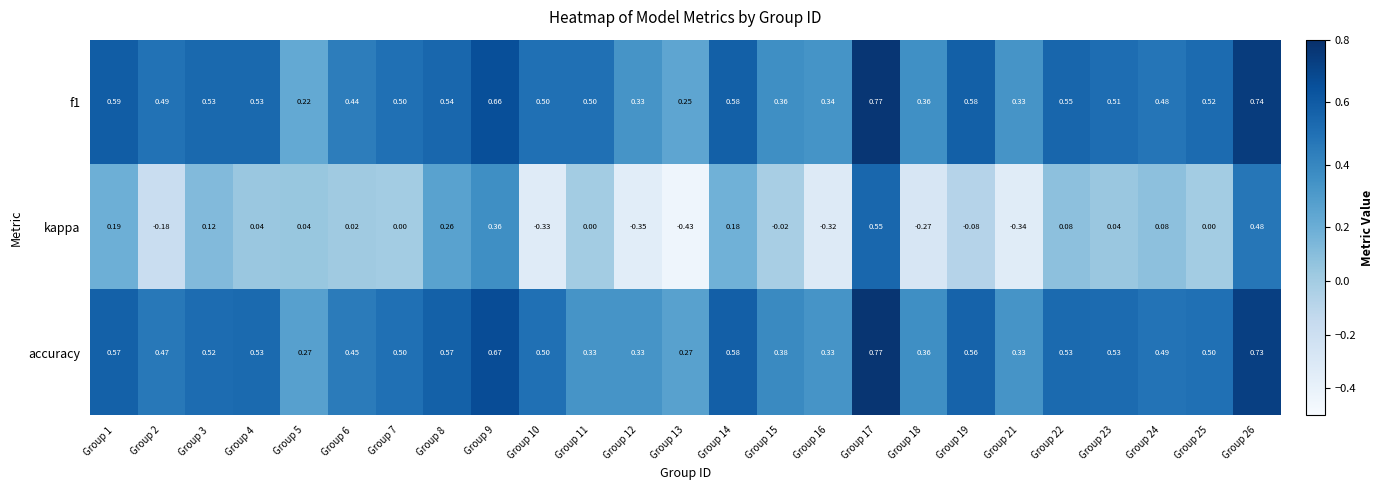

Which series has the widest spread of values?

kappa